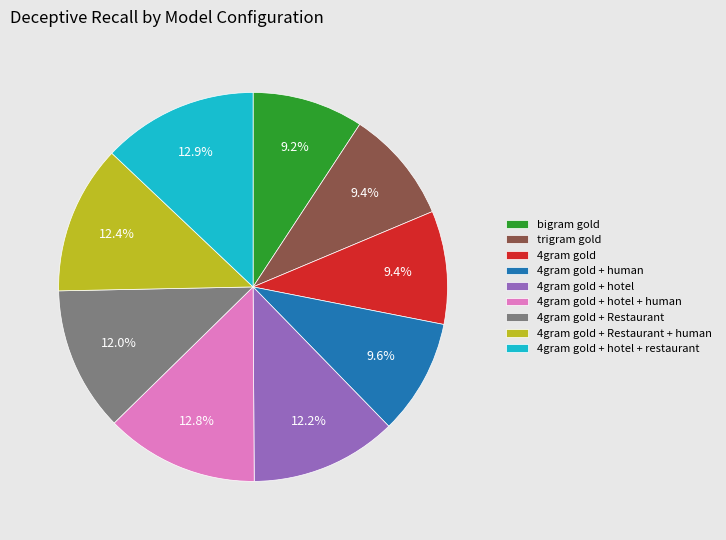

Does 4gram gold + human account for over 50% of the chart?

No